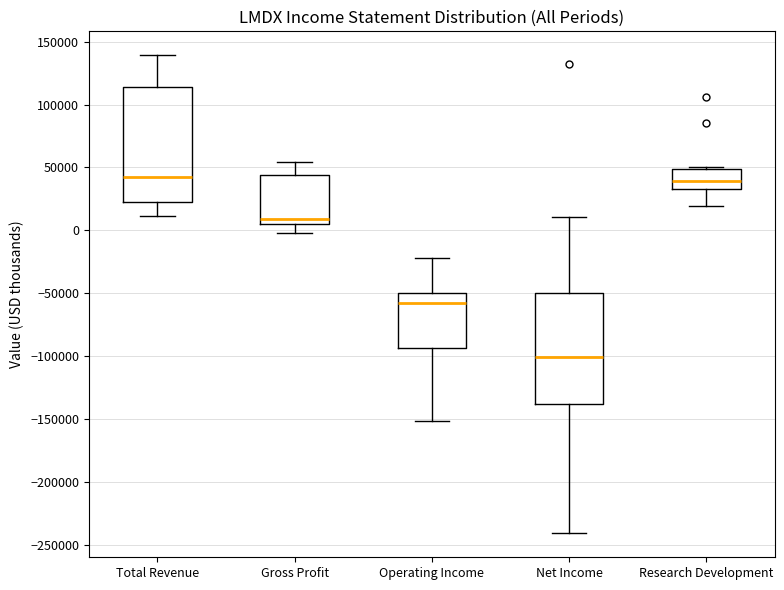

Reading left to right, transcribe this box plot: for each box, give where its median line is, the range the box spans, and where its two whiskers end, as read against the y-axis. The values are not printed on the chart, so give them approximately, as read against the axis.

Total Revenue: median 40000, box 25000 to 115000, whiskers 10000 to 140000
Gross Profit: median 10000, box 5000 to 45000, whiskers 0 to 55000
Operating Income: median -60000, box -95000 to -50000, whiskers -150000 to -20000
Net Income: median -100000, box -140000 to -50000, whiskers -240000 to 10000
Research Development: median 40000, box 35000 to 50000, whiskers 20000 to 50000